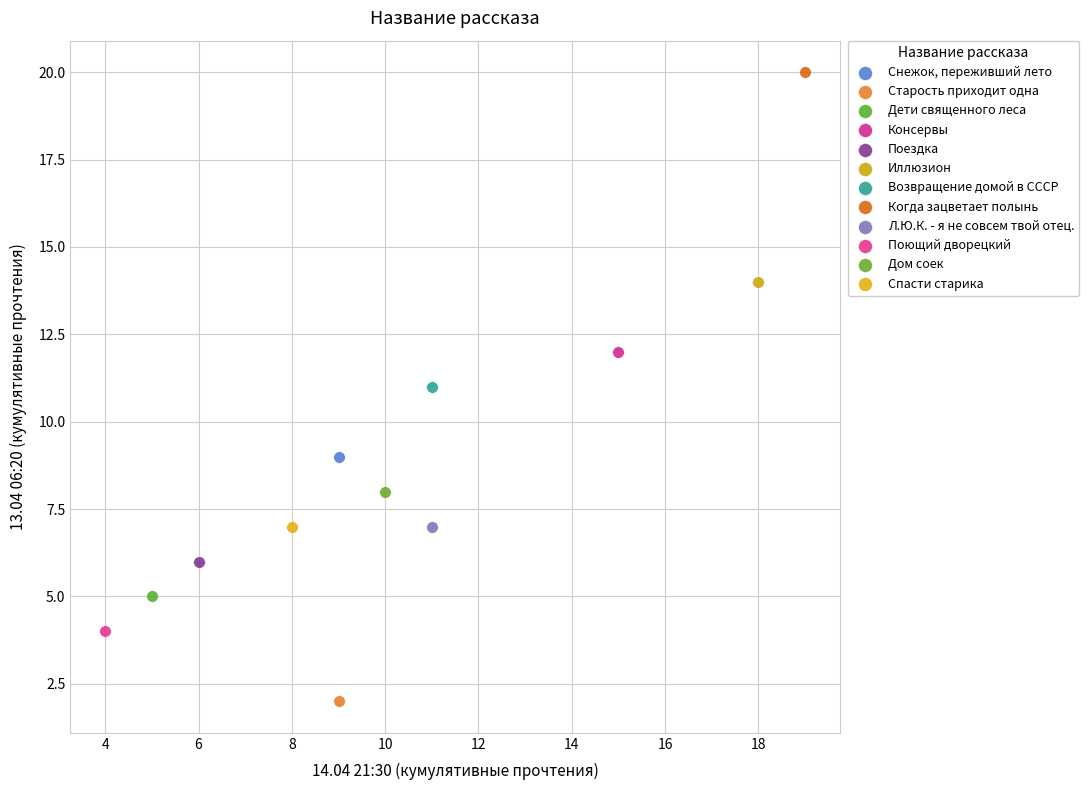

Which series reaches the minimum Y coordinate?

Старость приходит одна